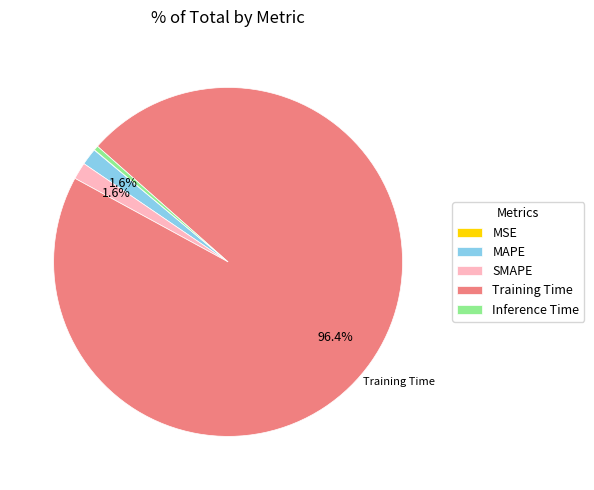

Between SMAPE and Inference Time, which is larger?

SMAPE